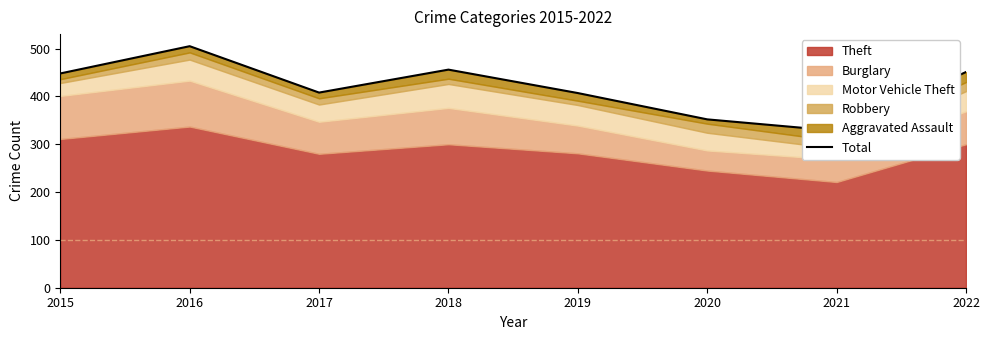

List the labels in order of value, smallest first.

2021, 2020, 2019, 2017, 2015, 2022, 2018, 2016